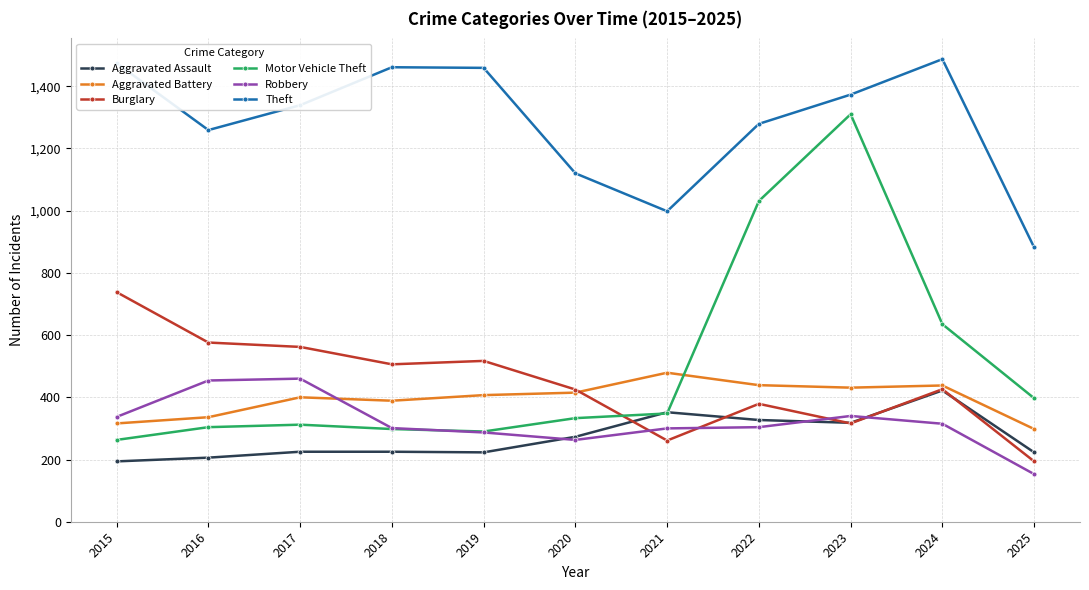

True or false: Motor Vehicle Theft has more than 2 interior local peaks.

False